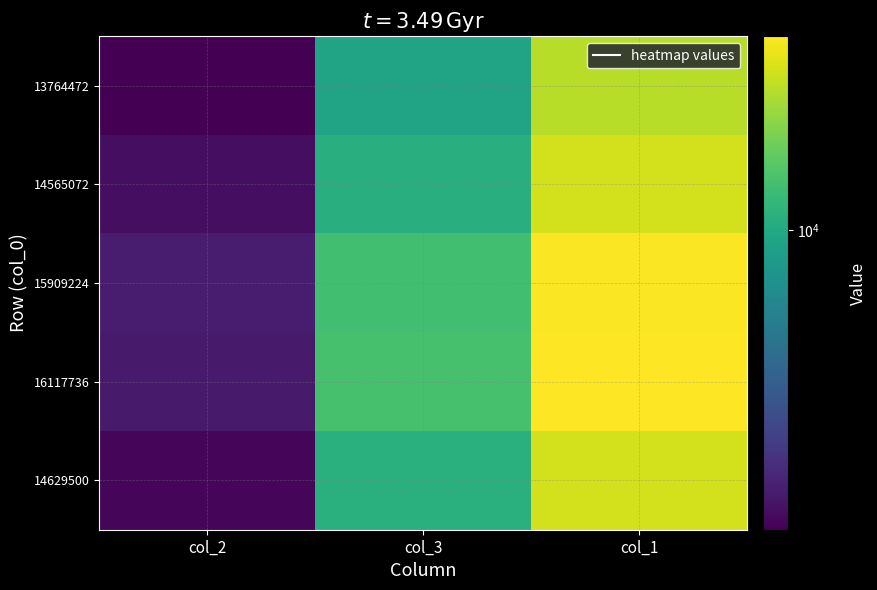

List the series in order of their peak value, highest first.

16117736, 15909224, 14565072, 14629500, 13764472